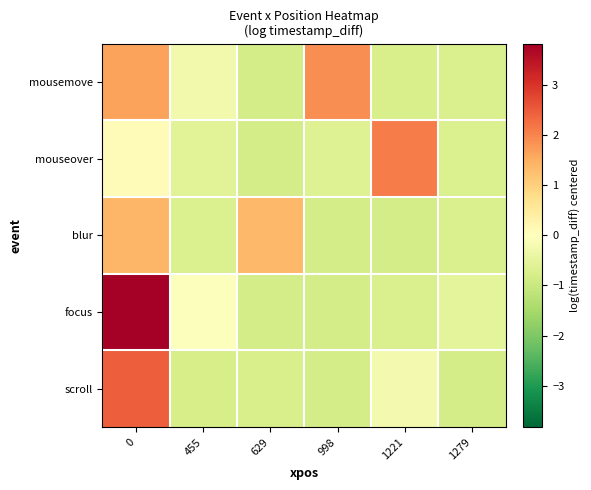

What is the minimum value shown in the chart?

-0.8